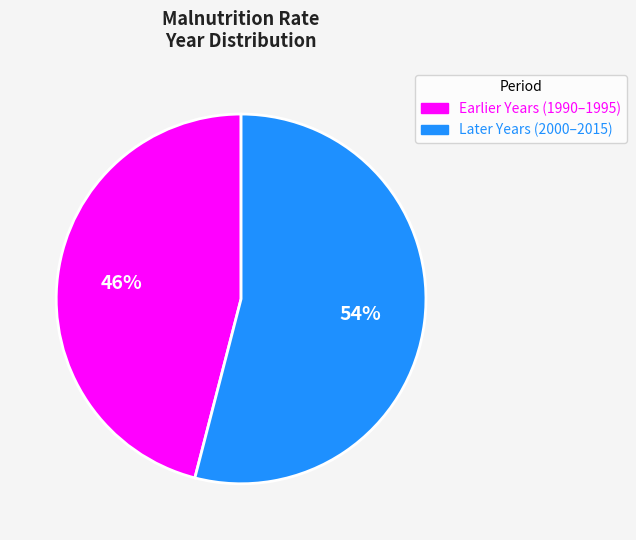

Which category has the smallest portion of the pie?

Earlier Years (1990–1995)